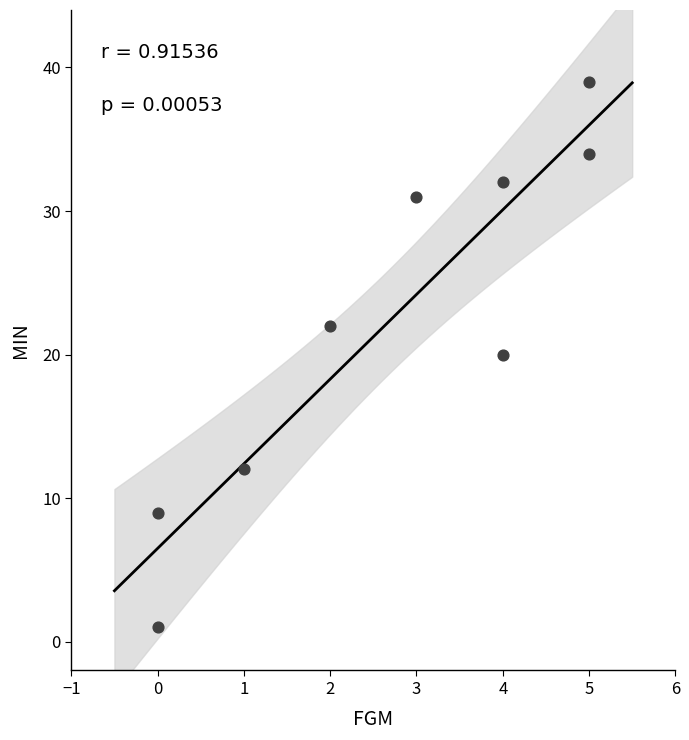

What is the average Y value?

22